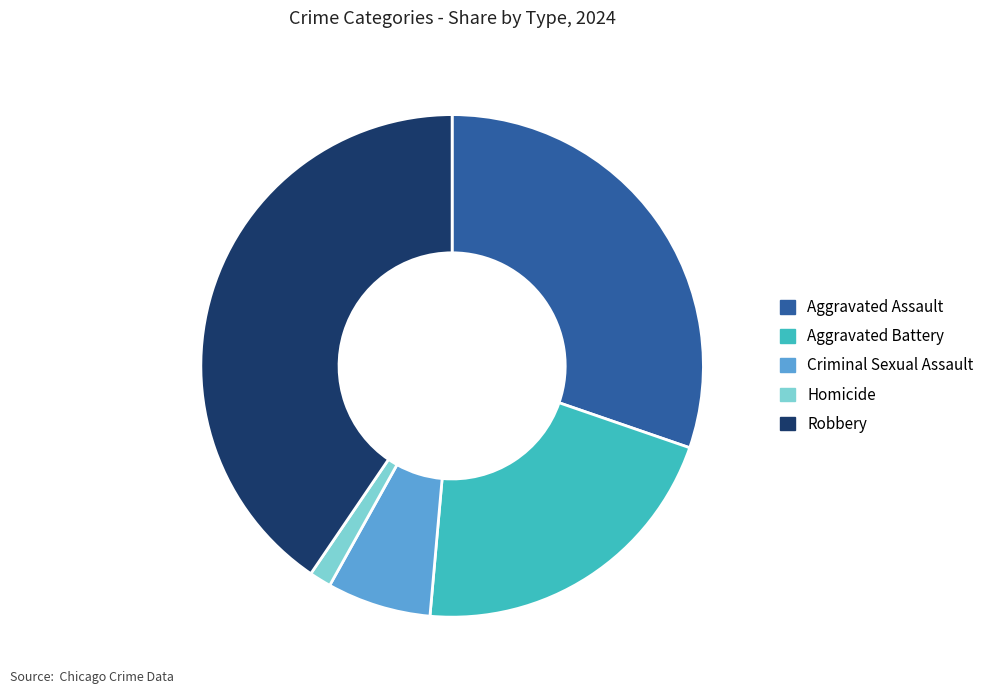

Does Criminal Sexual Assault account for over 50% of the chart?

No